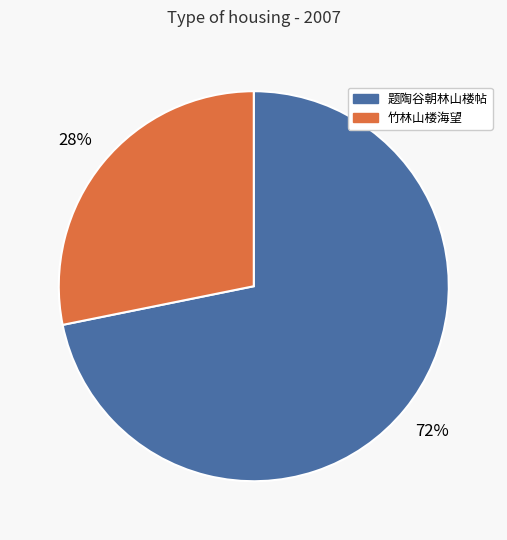

Combined, do 题陶谷朝林山楼帖 and 竹林山楼海望 account for over 50%?

Yes